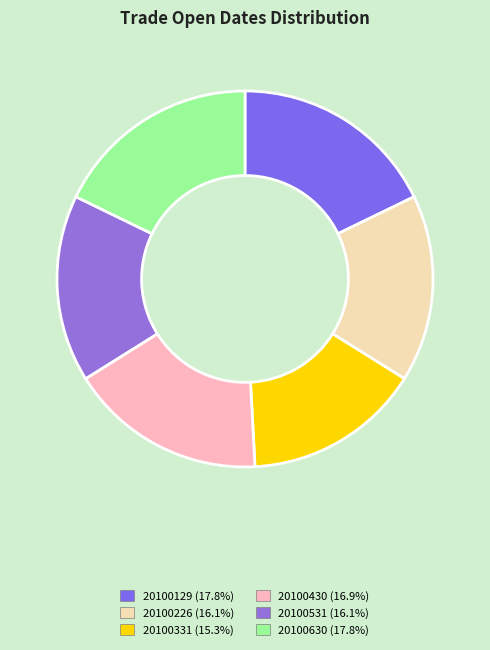

The 20100531 slice represents 16% of the pie. True or false?

True